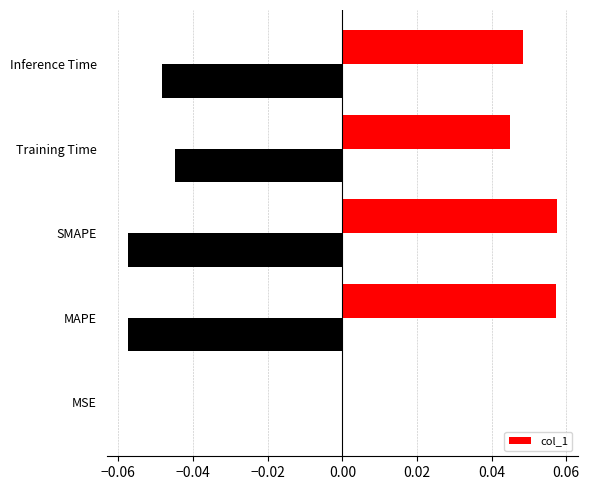

The col_1 series shows 0.0 at MSE. True or false?

True